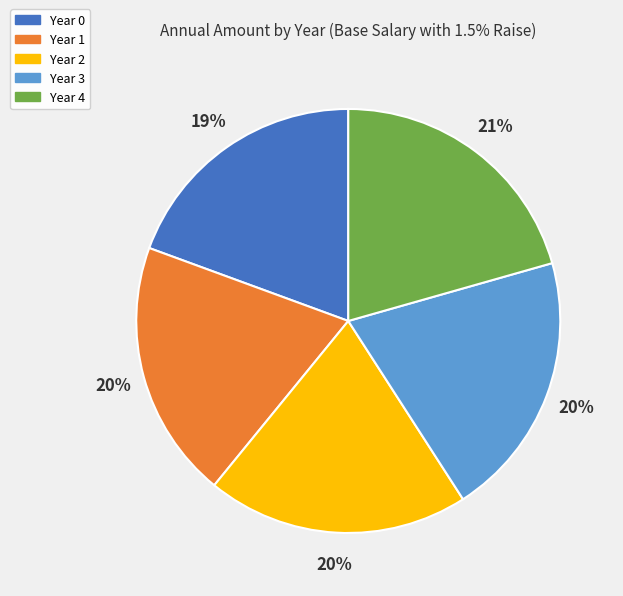

The Year 0 slice represents 25% of the pie. True or false?

False